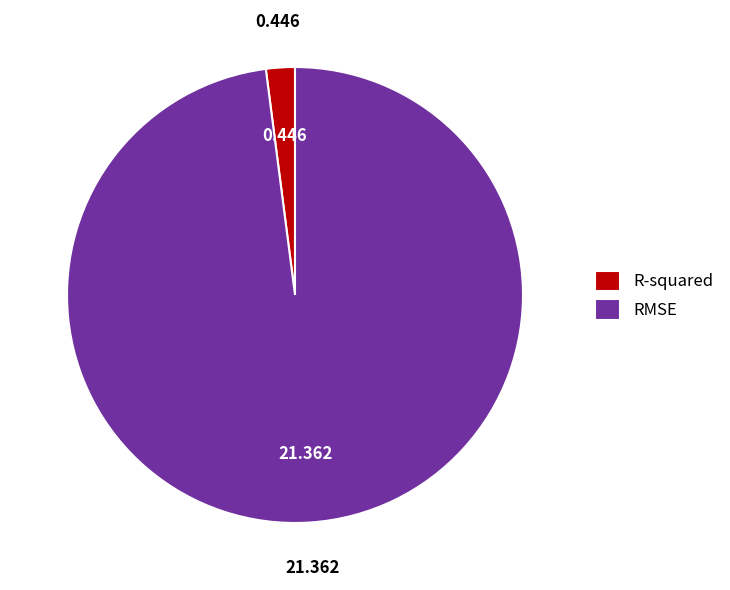

What is the largest slice in the pie chart?

RMSE